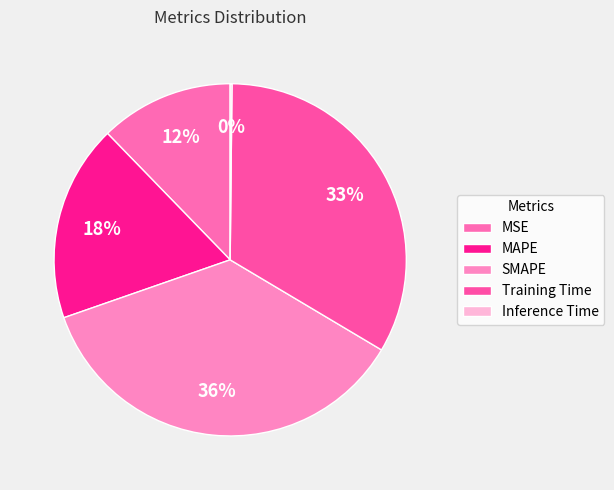

What percentage is the SMAPE slice, to the nearest percent?

36%